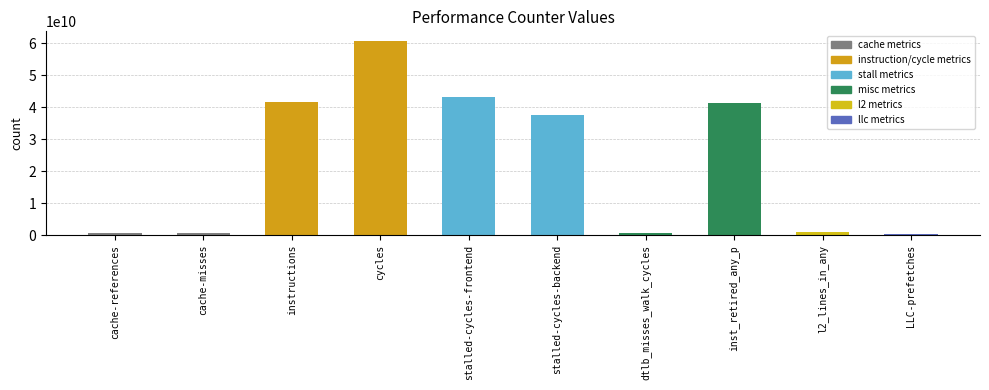

What is the greatest value displayed?

60737722972